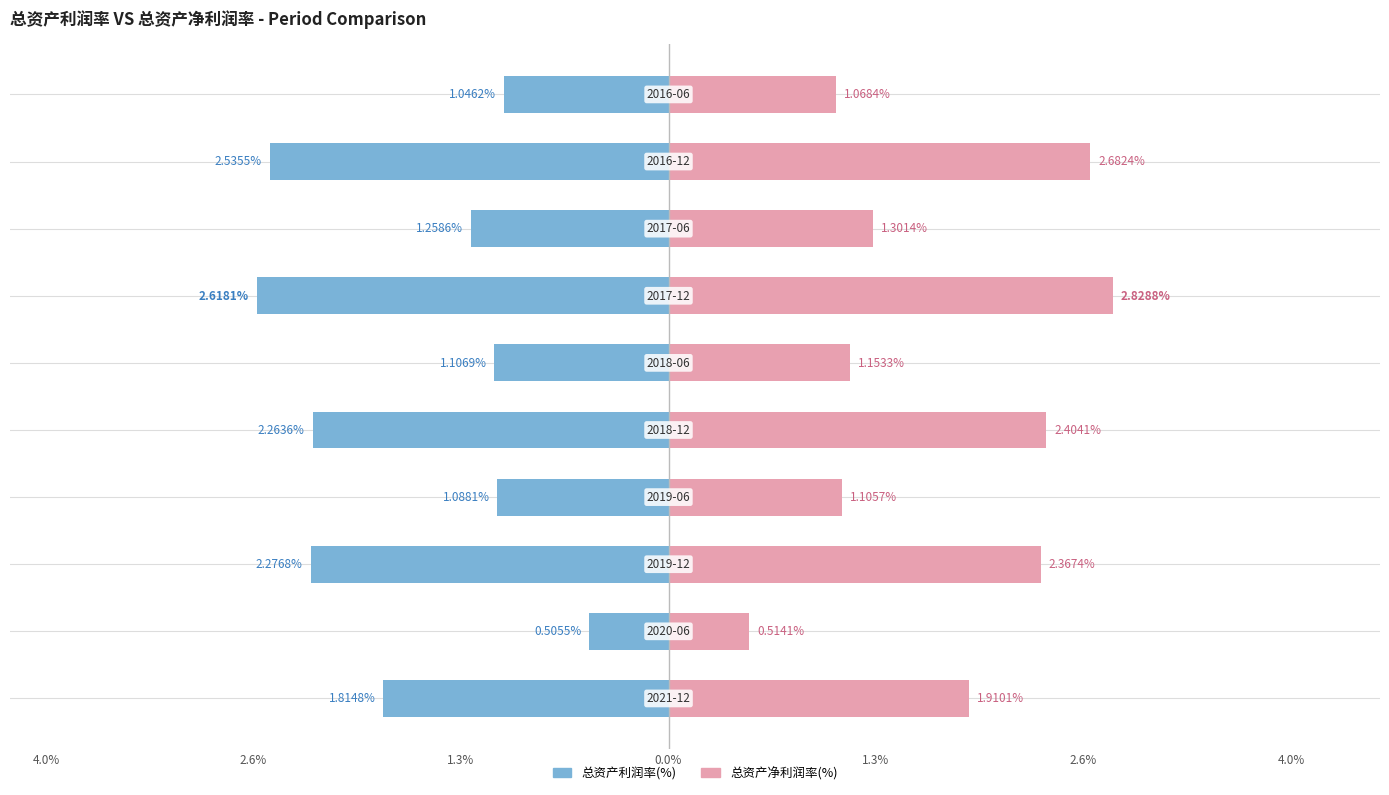

What is the average value of the 总资产净利润率(%) series?

1.7